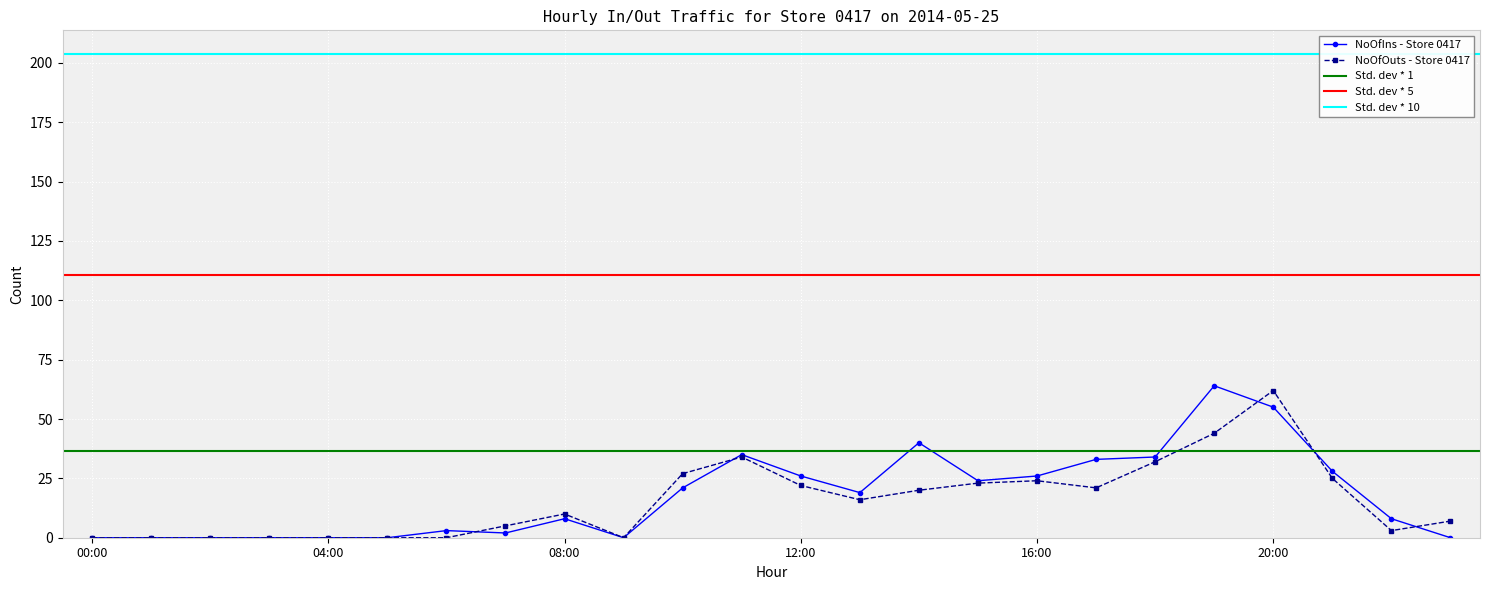

Where is the first local minimum for NoOfIns?

07:00